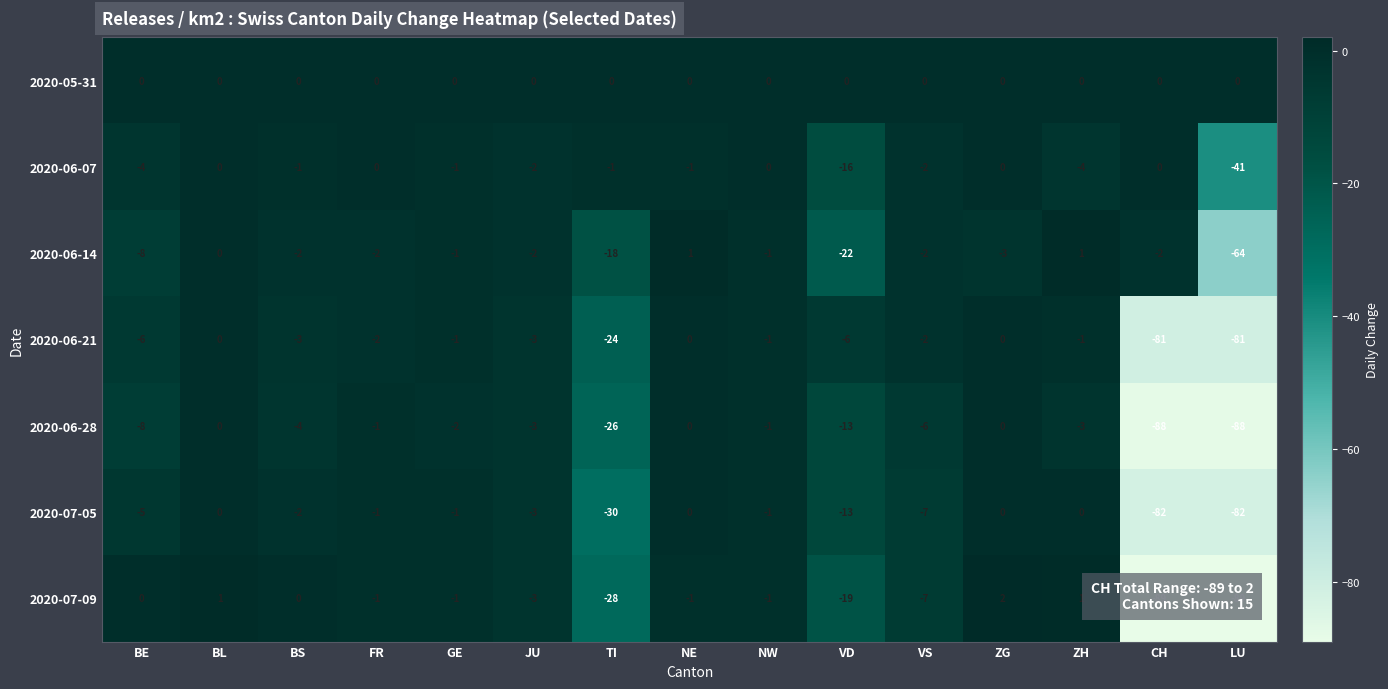

Is it true that 2020-06-28 equals -2 at FR?

False